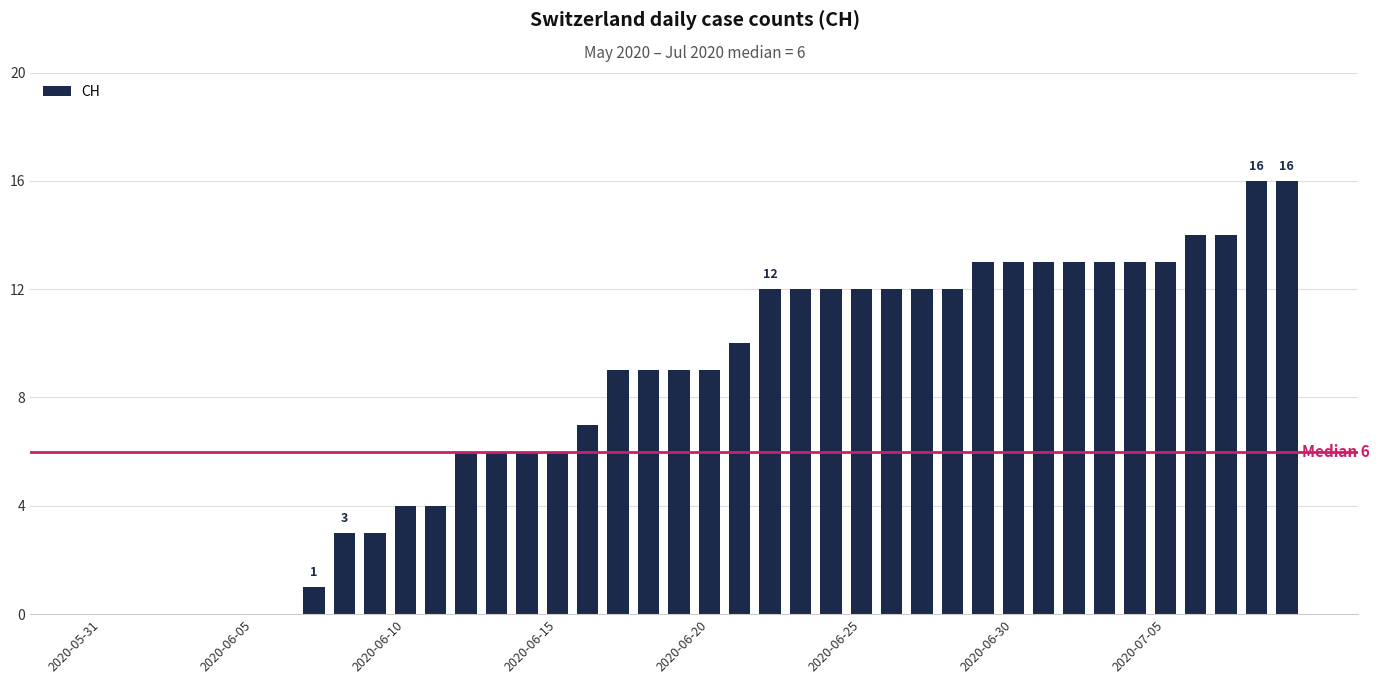

What is the average value?

8